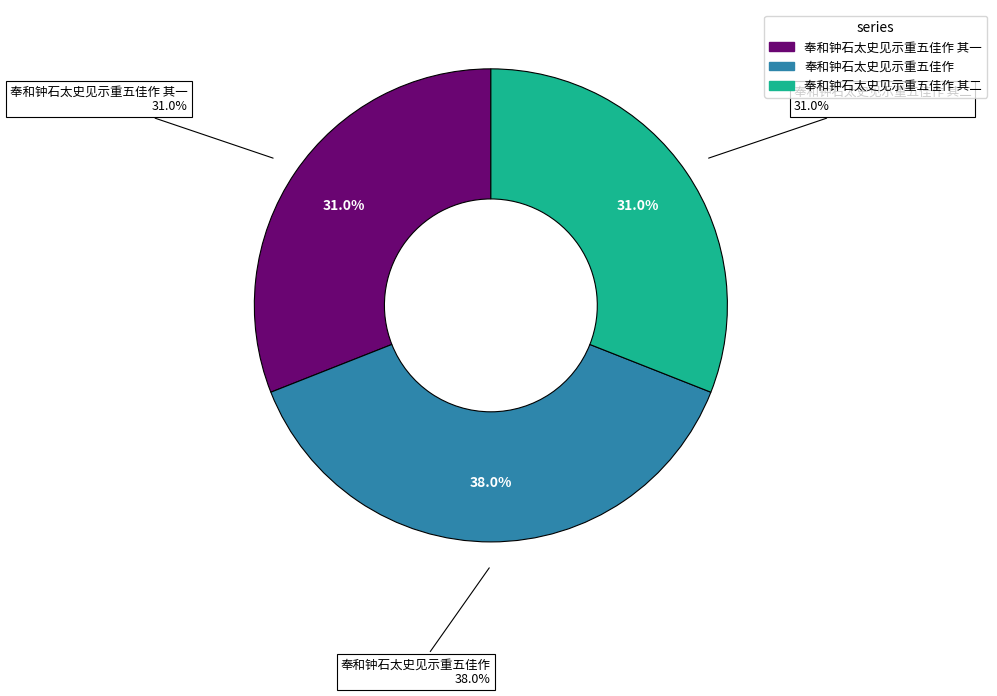

Does 奉和钟石太史见示重五佳作 其二 represent more than half of the total?

No